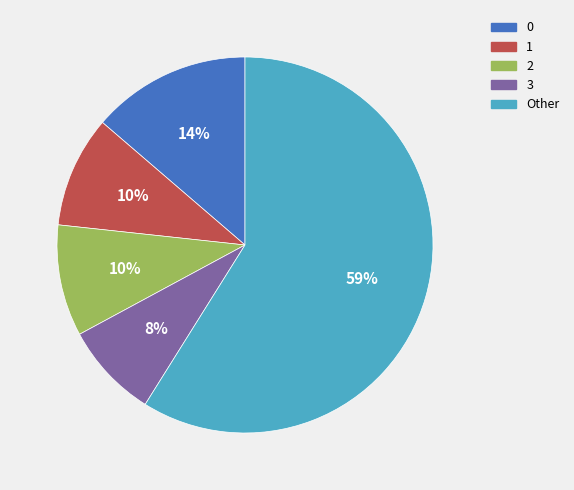

To the nearest percent, what is the average slice percentage?

20%